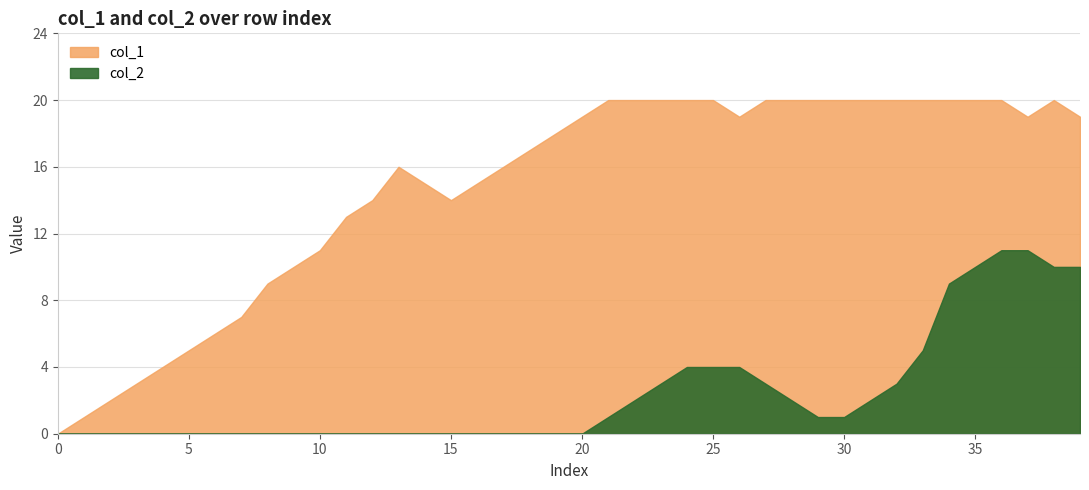

Which has a higher value, 20 or 6?

20